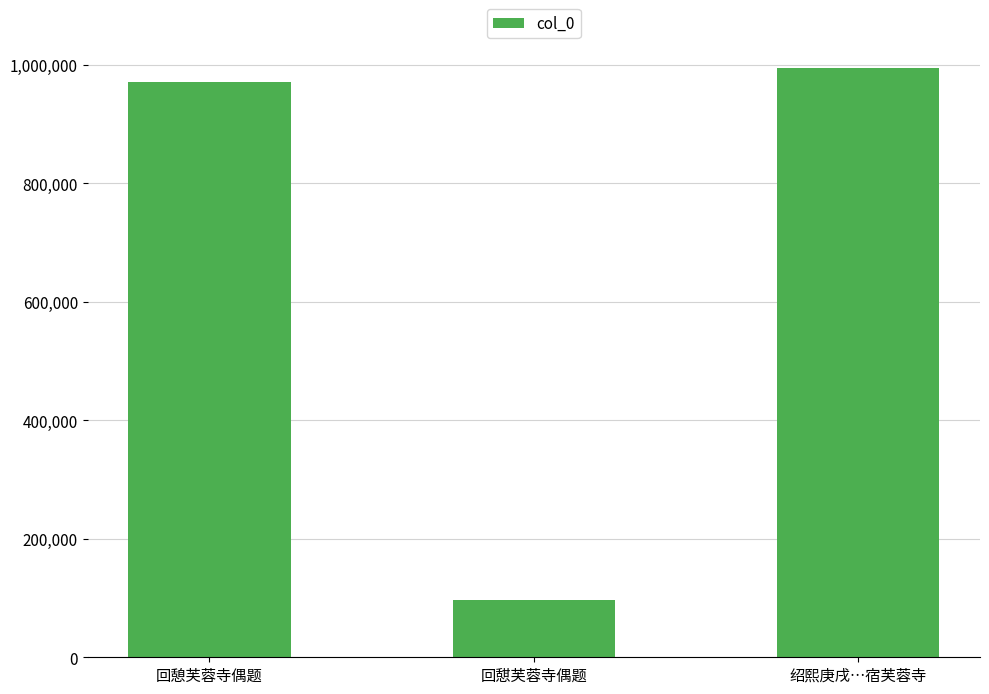

What is the average value?

687371